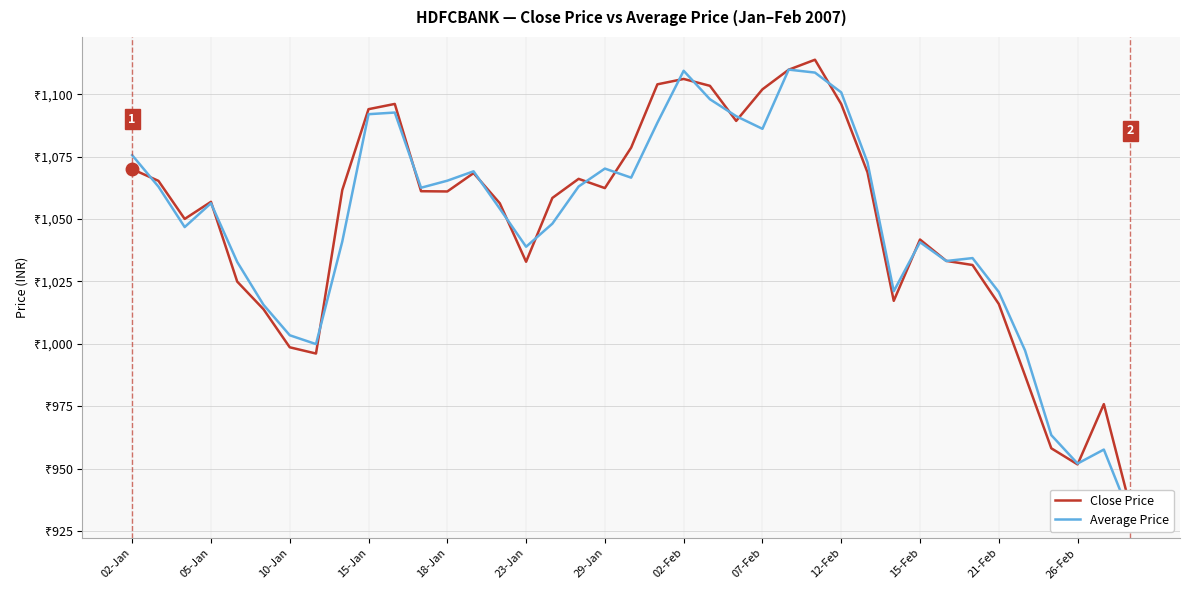

How many interior local valleys does the Average Price series have?

9